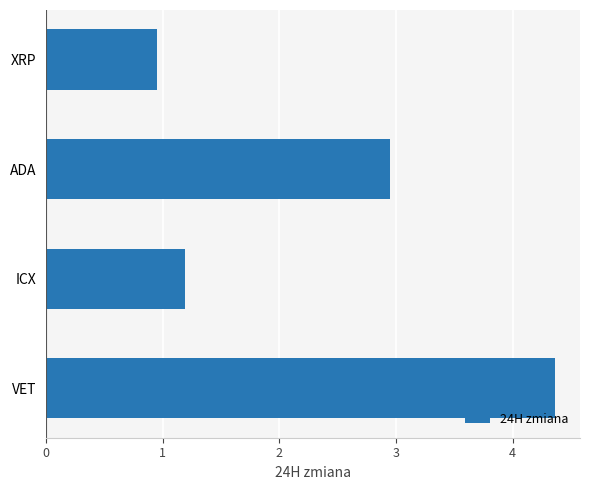

The value at VET is 4.4. True or false?

True